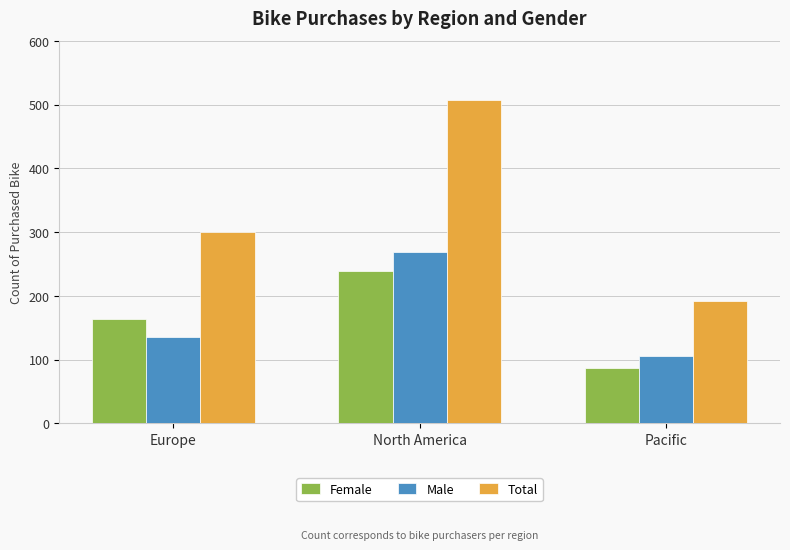

How many bars are there in each group?

3